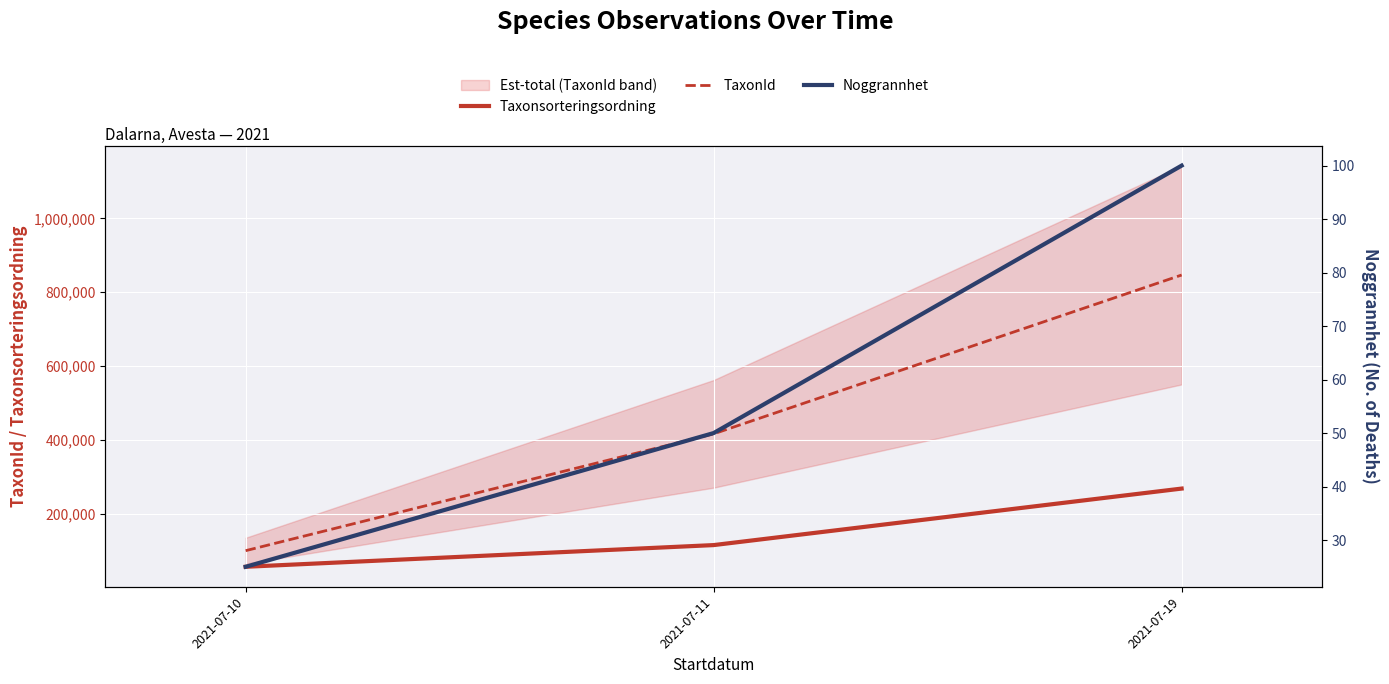

What is the value of the Noggrannhet point at the 3rd from the left?

100